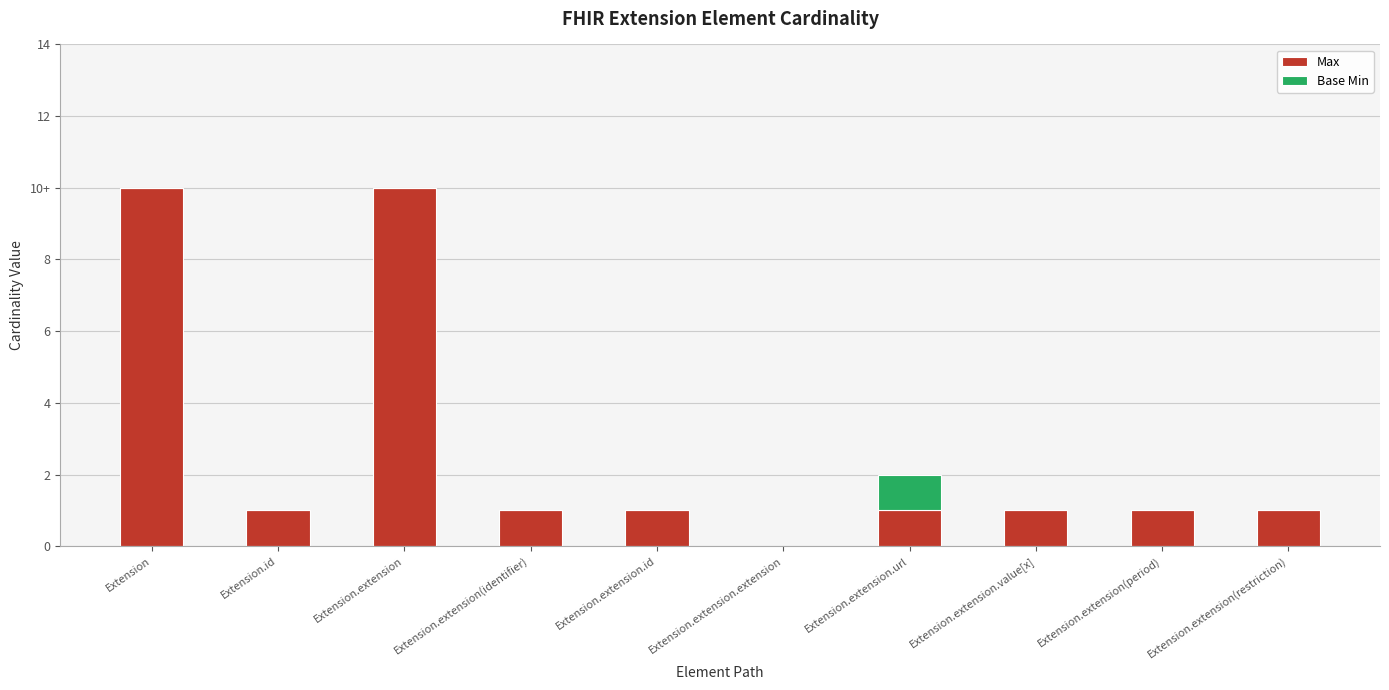

Which has a higher value, Extension.extension.url or Extension.extension(restriction)?

Extension.extension.url